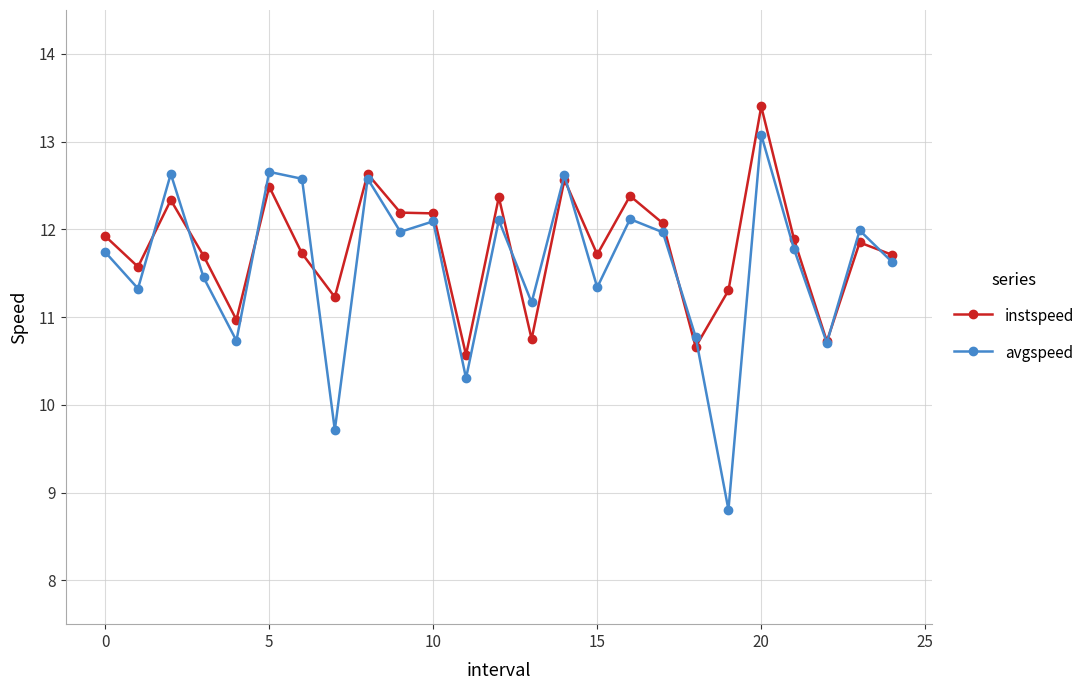

What is the value of the instspeed point at the 3rd from the left?

12.3